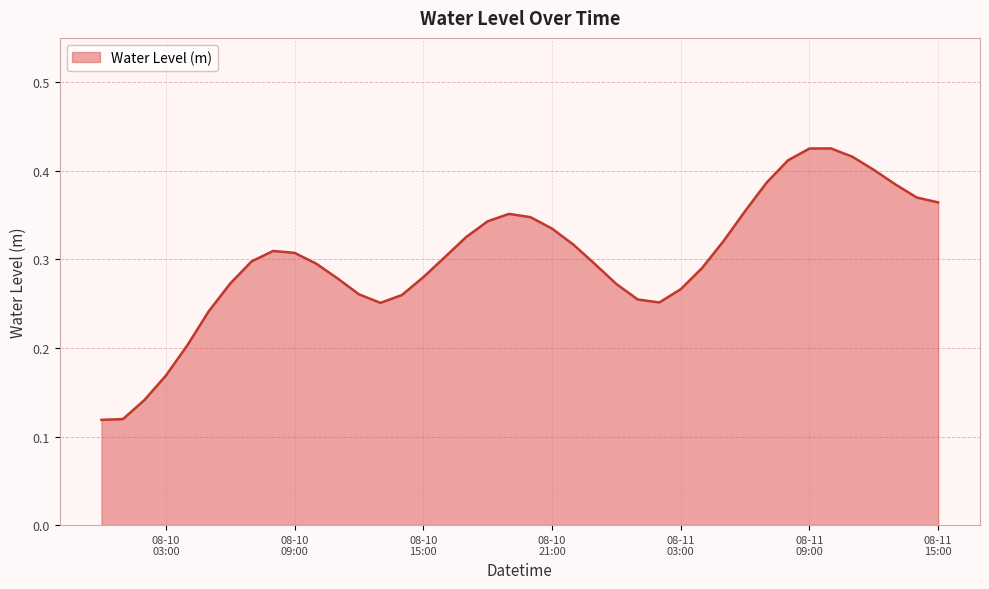

Does the chart have visible grid lines?

Yes